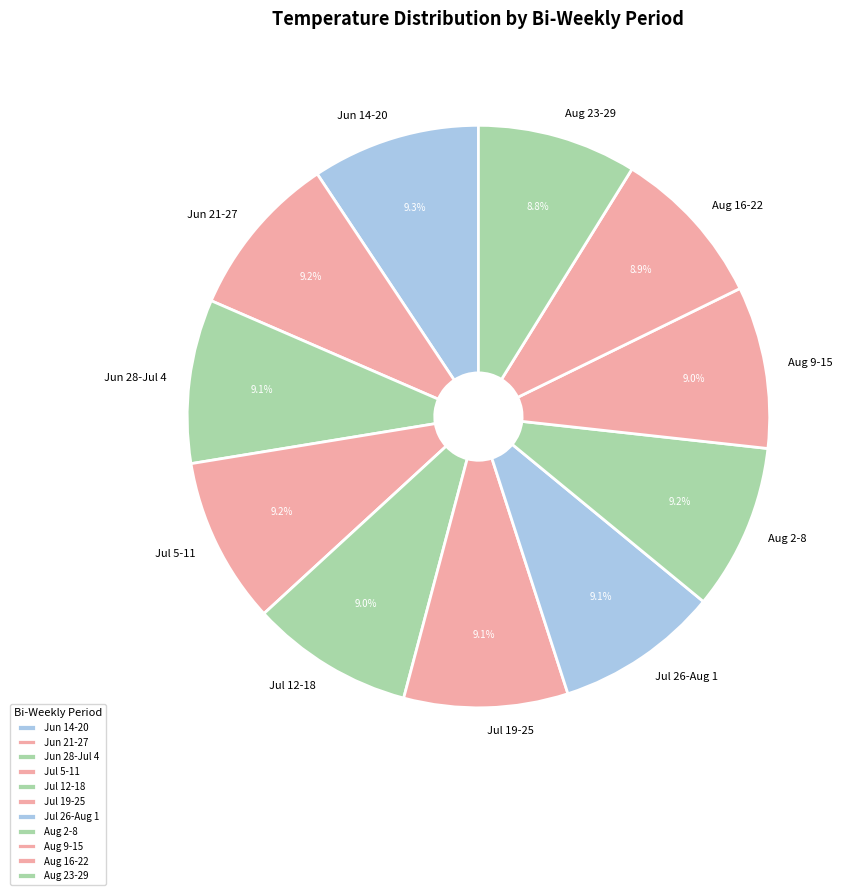

Is the sum of Aug 9-15 and Aug 2-8 greater than half?

No